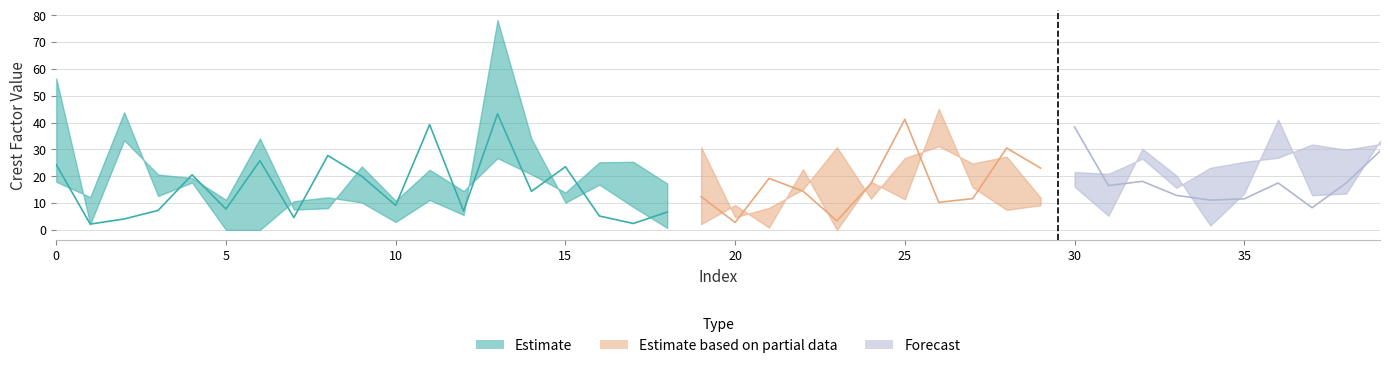

Reading left to right, what are all the values shown in this chart?

CrestFactorLow: 0=17.9	1=12.2	2=43.8	3=12.6	4=17.6	5=0.0	6=0.0	7=10.7	8=12.1	9=10.2	10=2.9	11=11.1	12=5.6	13=78.1	14=34.0	15=10.2	16=16.9	17=8.6	18=0.7	19=2.2	20=9.2	21=0.9	22=22.6	23=0.0	24=18.0	25=11.4	26=45.1	27=15.9	28=7.5	29=9.2	30=16.1	31=5.3	32=30.2	33=20.3	34=1.6	35=13.6	36=41.1	37=12.9	38=13.5	39=33.2
CrestFactorMid: 0=24.3	1=2.2	2=4.1	3=7.3	4=20.5	5=7.8	6=25.8	7=4.6	8=27.7	9=20.0	10=9.1	11=39.2	12=7.0	13=43.2	14=14.4	15=23.5	16=5.2	17=2.4	18=6.7	19=12.4	20=2.8	21=19.2	22=14.4	23=3.4	24=17.2	25=41.2	26=10.3	27=11.6	28=30.5	29=23.0	30=38.3	31=16.5	32=18.1	33=12.9	34=11.1	35=11.6	36=17.5	37=8.3	38=17.4	39=29.3
CrestFactorHigh: 0=56.4	1=2.1	2=33.4	3=20.6	4=19.3	5=11.2	6=34.1	7=7.6	8=8.1	9=23.6	10=10.9	11=22.4	12=14.5	13=26.7	14=20.7	15=13.9	16=25.2	17=25.4	18=17.3	19=30.8	20=4.7	21=8.2	22=15.1	23=30.8	24=11.6	25=26.8	26=31.2	27=24.7	28=27.3	29=12.0	30=21.5	31=20.9	32=26.5	33=15.7	34=23.1	35=25.3	36=26.9	37=31.8	38=29.9	39=31.9